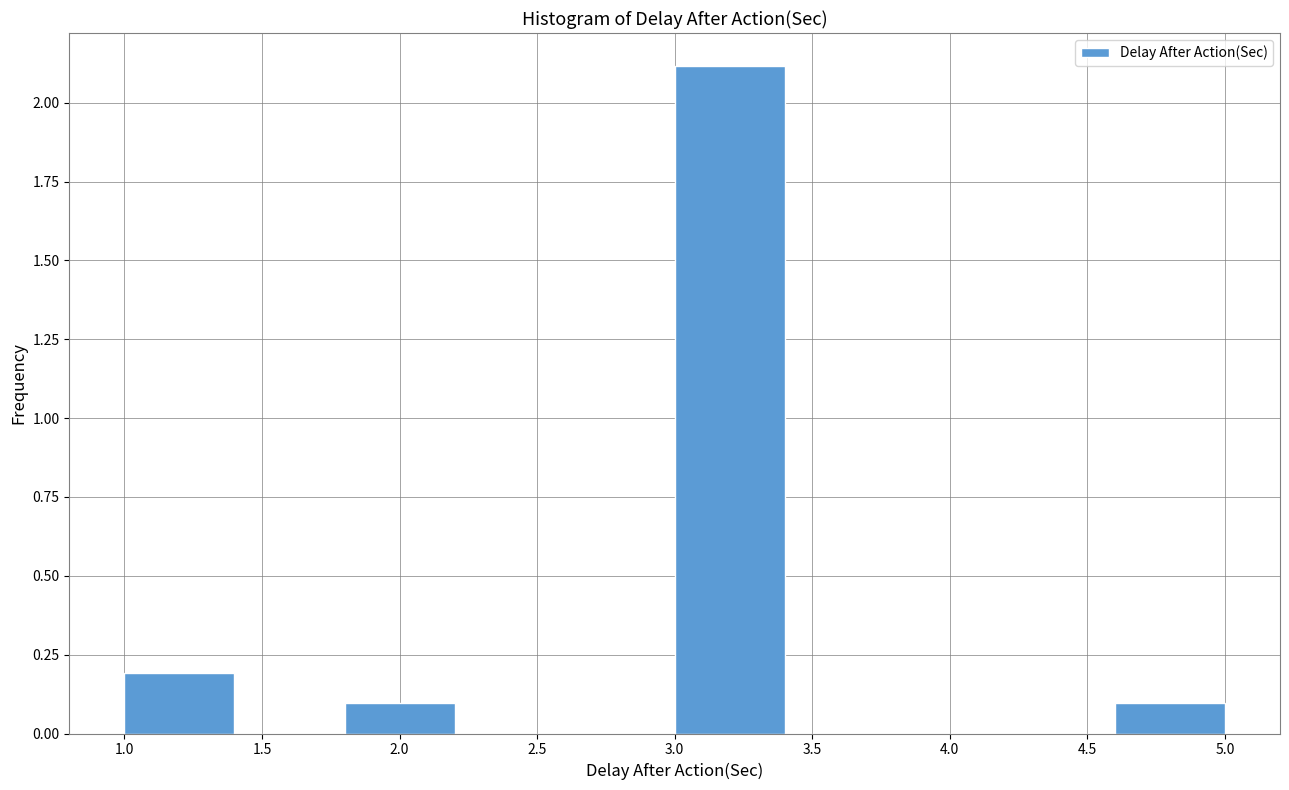

Which range on the x-axis has the tallest bar?

3.0 to 3.4